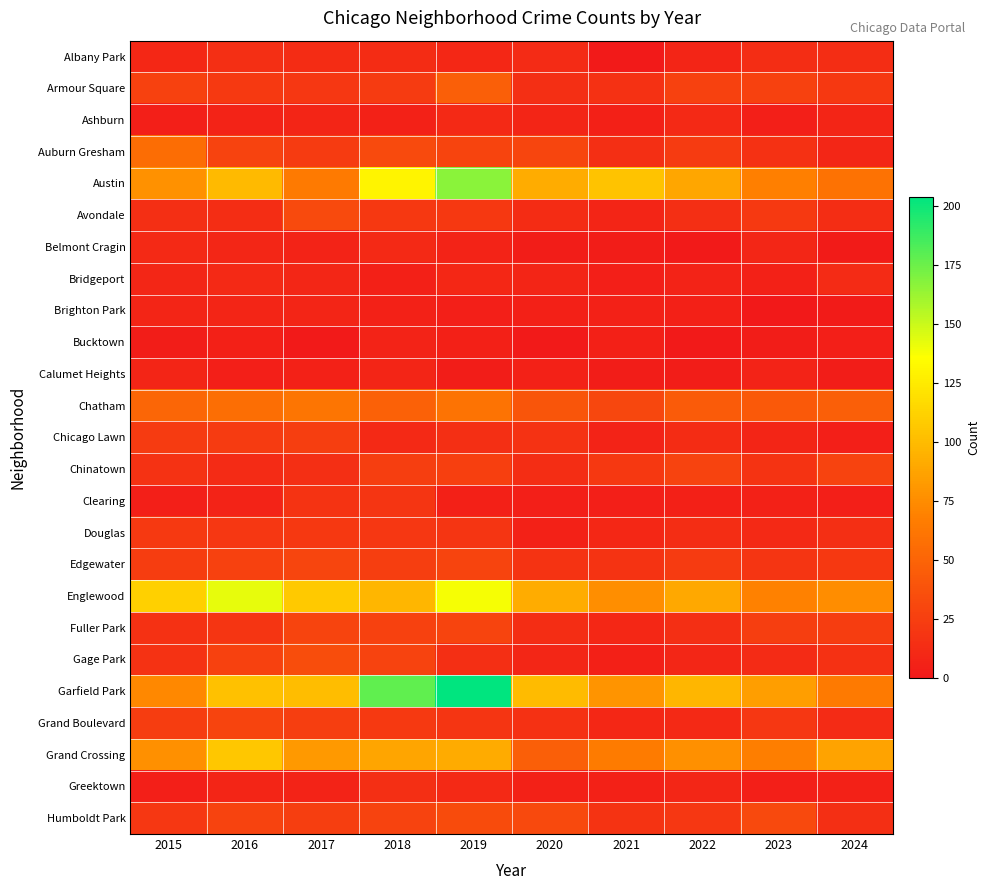

Reading right to left, list all the values displayed in this chart.

Albany Park: 2024=14	2023=14	2022=8	2021=1	2020=12	2019=10	2018=13	2017=13	2016=15	2015=10
Armour Square: 2024=21	2023=27	2022=27	2021=16	2020=15	2019=47	2018=23	2017=20	2016=22	2015=27
Ashburn: 2024=8	2023=4	2022=11	2021=5	2020=8	2019=11	2018=6	2017=8	2016=7	2015=4
Auburn Gresham: 2024=9	2023=16	2022=23	2021=15	2020=30	2019=29	2018=33	2017=23	2016=28	2015=56
Austin: 2024=59	2023=68	2022=89	2021=104	2020=92	2019=167	2018=130	2017=65	2016=99	2015=78
Avondale: 2024=14	2023=22	2022=15	2021=8	2020=13	2019=21	2018=21	2017=33	2016=14	2015=15
Belmont Cragin: 2024=2	2023=9	2022=1	2021=3	2020=3	2019=7	2018=11	2017=7	2016=9	2015=11
Bridgeport: 2024=12	2023=6	2022=7	2021=4	2020=8	2019=10	2018=5	2017=9	2016=11	2015=9
Brighton Park: 2024=2	2023=0	2022=5	2021=6	2020=5	2019=4	2018=6	2017=8	2016=8	2015=8
Bucktown: 2024=4	2023=3	2022=1	2021=5	2020=1	2019=5	2018=7	2017=1	2016=5	2015=3
Calumet Heights: 2024=3	2023=7	2022=3	2021=3	2020=6	2019=3	2018=8	2017=6	2016=4	2015=8
Chatham: 2024=47	2023=43	2022=44	2021=31	2020=40	2019=60	2018=48	2017=62	2016=57	2015=51
Chicago Lawn: 2024=4	2023=8	2022=13	2021=7	2020=17	2019=15	2018=11	2017=25	2016=23	2015=23
Chinatown: 2024=28	2023=18	2022=28	2021=21	2020=14	2019=26	2018=25	2017=15	2016=12	2015=17
Clearing: 2024=4	2023=6	2022=5	2021=4	2020=4	2019=5	2018=19	2017=18	2016=7	2015=4
Douglas: 2024=15	2023=11	2022=14	2021=10	2020=6	2019=19	2018=20	2017=21	2016=20	2015=22
Edgewater: 2024=21	2023=19	2022=23	2021=18	2020=18	2019=29	2018=25	2017=30	2016=27	2015=24
Englewood: 2024=75	2023=69	2022=90	2021=76	2020=92	2019=138	2018=98	2017=107	2016=142	2015=111
Fuller Park: 2024=24	2023=25	2022=15	2021=10	2020=14	2019=29	2018=27	2017=29	2016=19	2015=16
Gage Park: 2024=16	2023=12	2022=9	2021=5	2020=9	2019=15	2018=28	2017=35	2016=27	2015=17
Garfield Park: 2024=65	2023=85	2022=98	2021=79	2020=100	2019=204	2018=178	2017=101	2016=103	2015=73
Grand Boulevard: 2024=12	2023=20	2022=11	2021=10	2020=16	2019=19	2018=22	2017=25	2016=29	2015=24
Grand Crossing: 2024=87	2023=67	2022=77	2021=66	2020=47	2019=91	2018=88	2017=82	2016=106	2015=77
Greektown: 2024=6	2023=4	2022=9	2021=6	2020=6	2019=11	2018=15	2017=7	2016=8	2015=4
Humboldt Park: 2024=15	2023=32	2022=20	2021=18	2020=32	2019=34	2018=28	2017=25	2016=28	2015=20